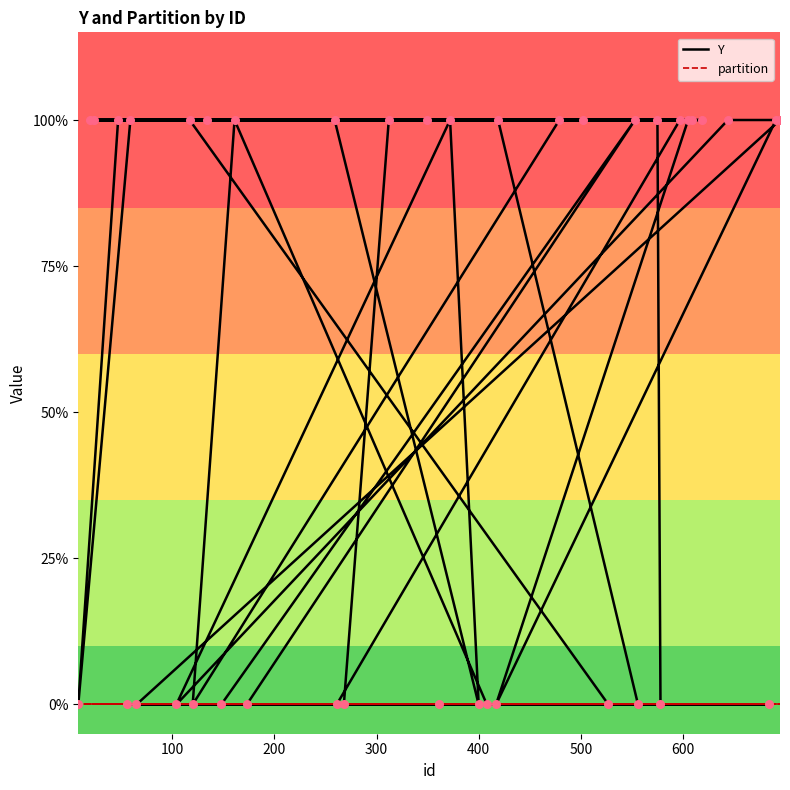

At how many categories does at least one series exceed 0?

23